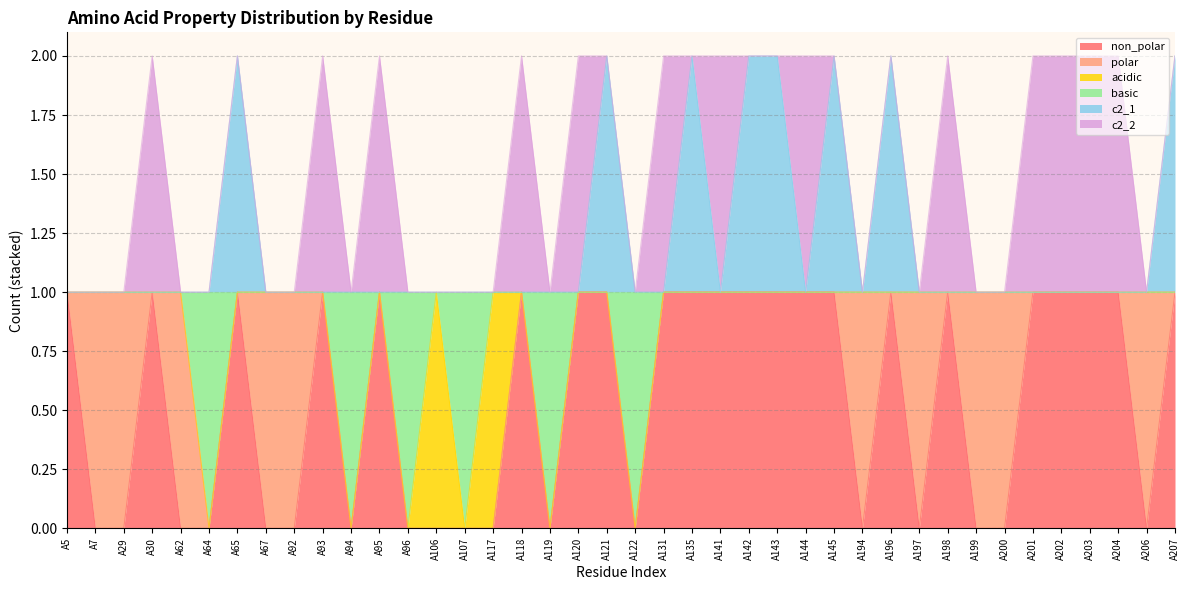

How many c2_1 values are between 1 and 2?

40